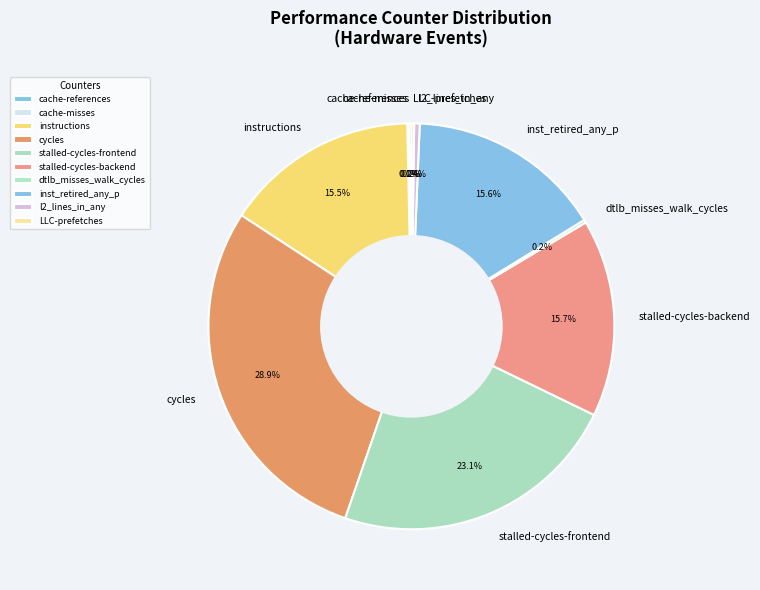

Which slice is the largest?

cycles